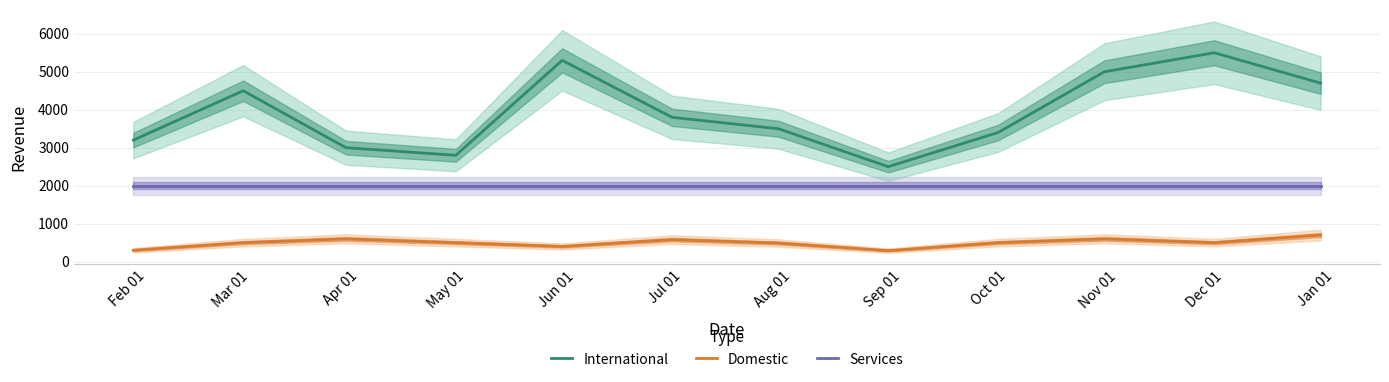

True or false: Services and Domestic intersect in this chart.

False